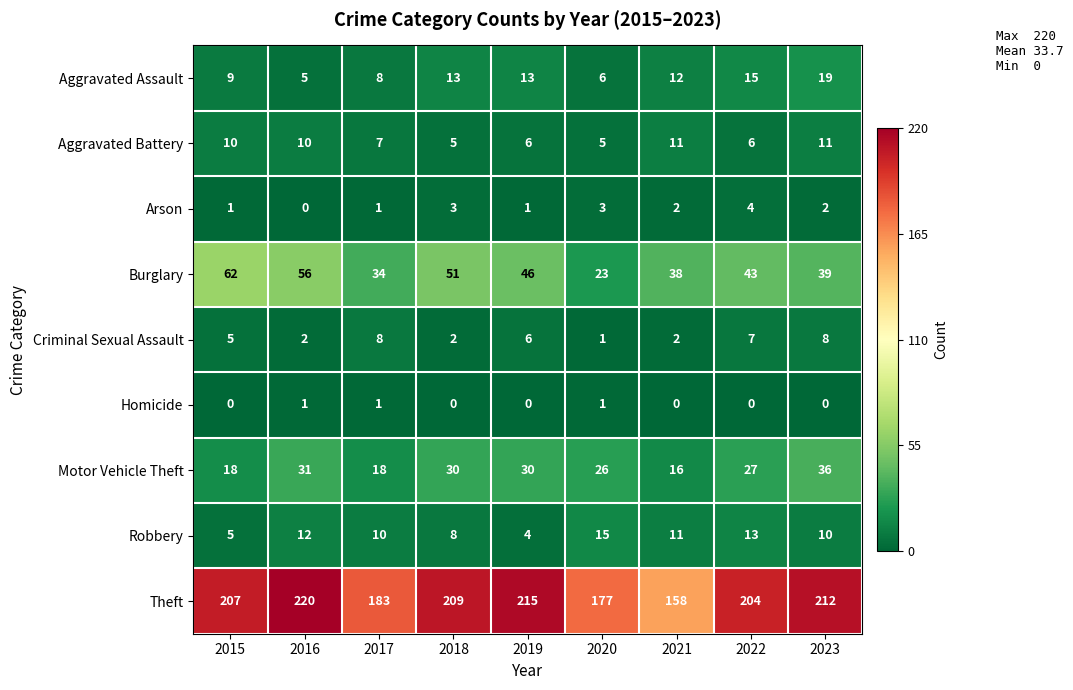

List the series in order of their peak value, highest first.

Theft, Burglary, Motor Vehicle Theft, Aggravated Assault, Robbery, Aggravated Battery, Criminal Sexual Assault, Arson, Homicide